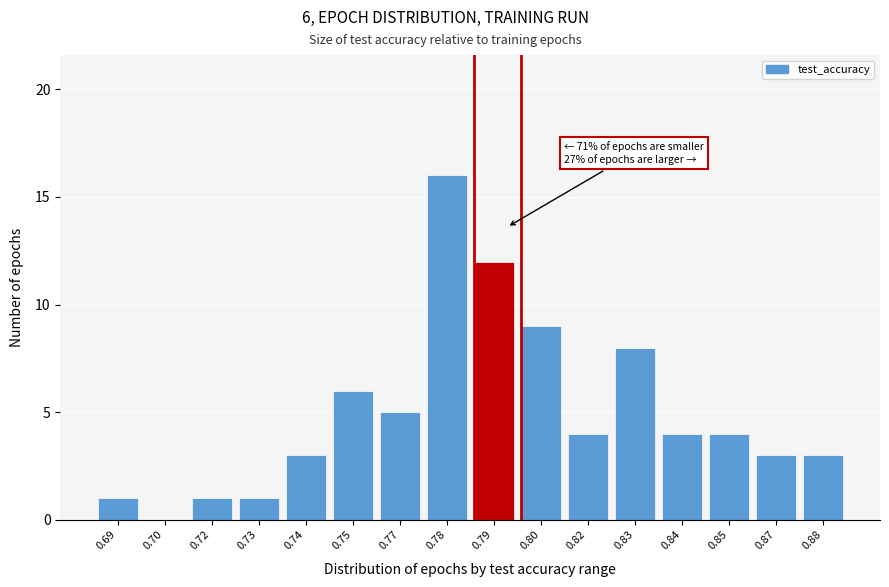

Reading left to right, list all the values displayed in this chart.

0.69=1	0.70=0	0.72=1	0.73=1	0.74=3	0.75=6	0.77=5	0.78=16	0.79=12	0.80=9	0.82=4	0.83=8	0.84=4	0.85=4	0.87=3	0.88=3